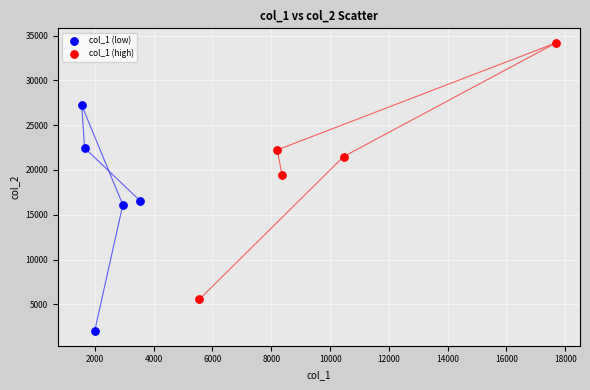

Which series contains the lowest Y value?

col_1 (low)